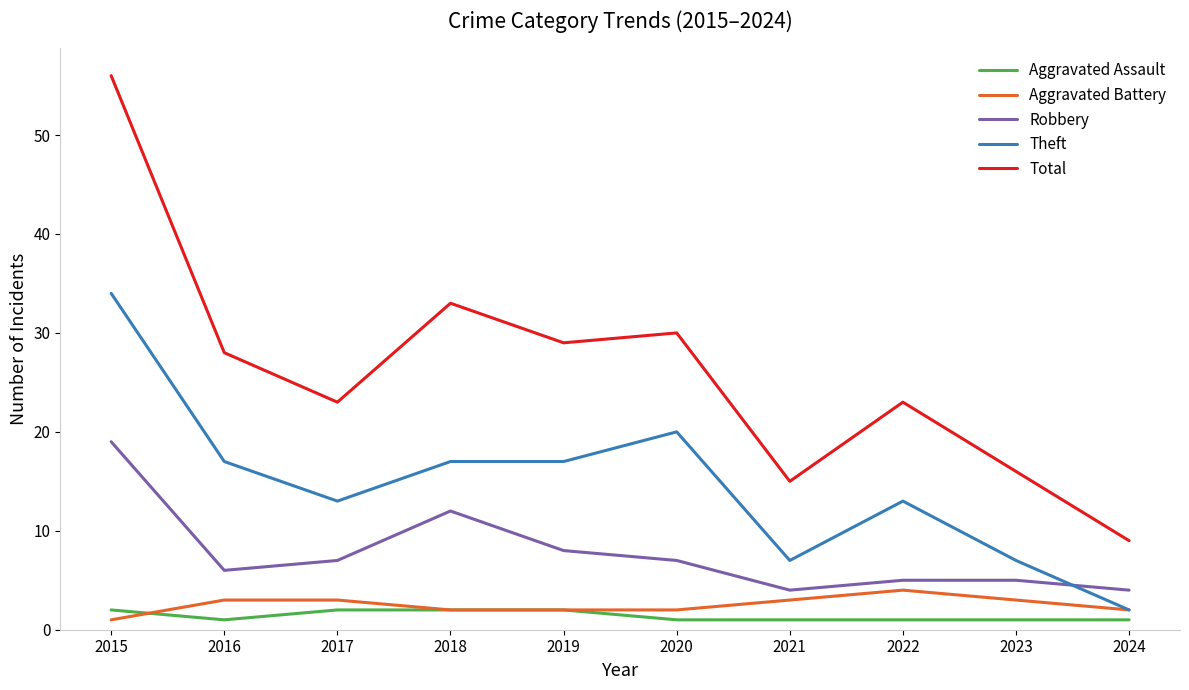

Which series has the largest total across all categories?

Total